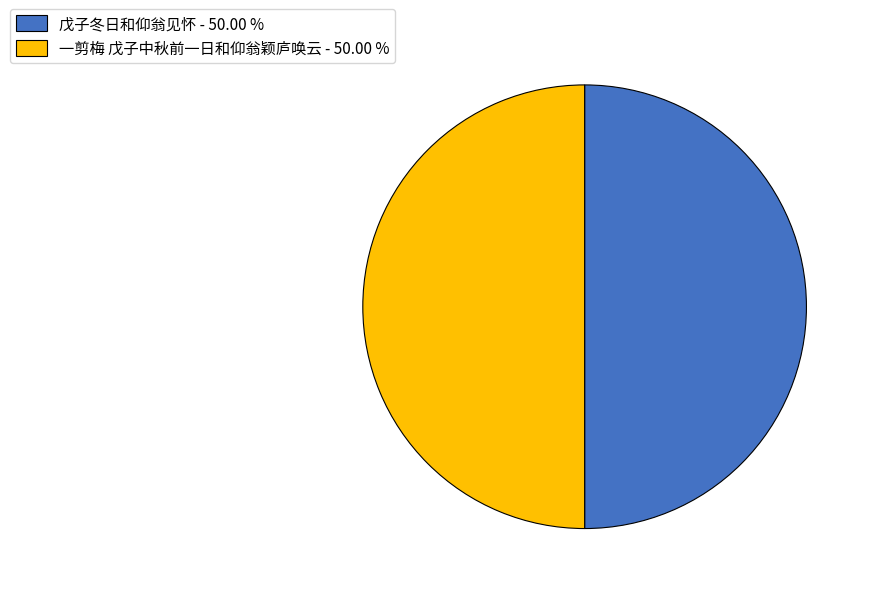

Approximately how many times larger is the value at 戊子冬日和仰翁见怀 - 50.00 % compared to 一剪梅 戊子中秋前一日和仰翁颖庐唤云 - 50.00 %?

1.0